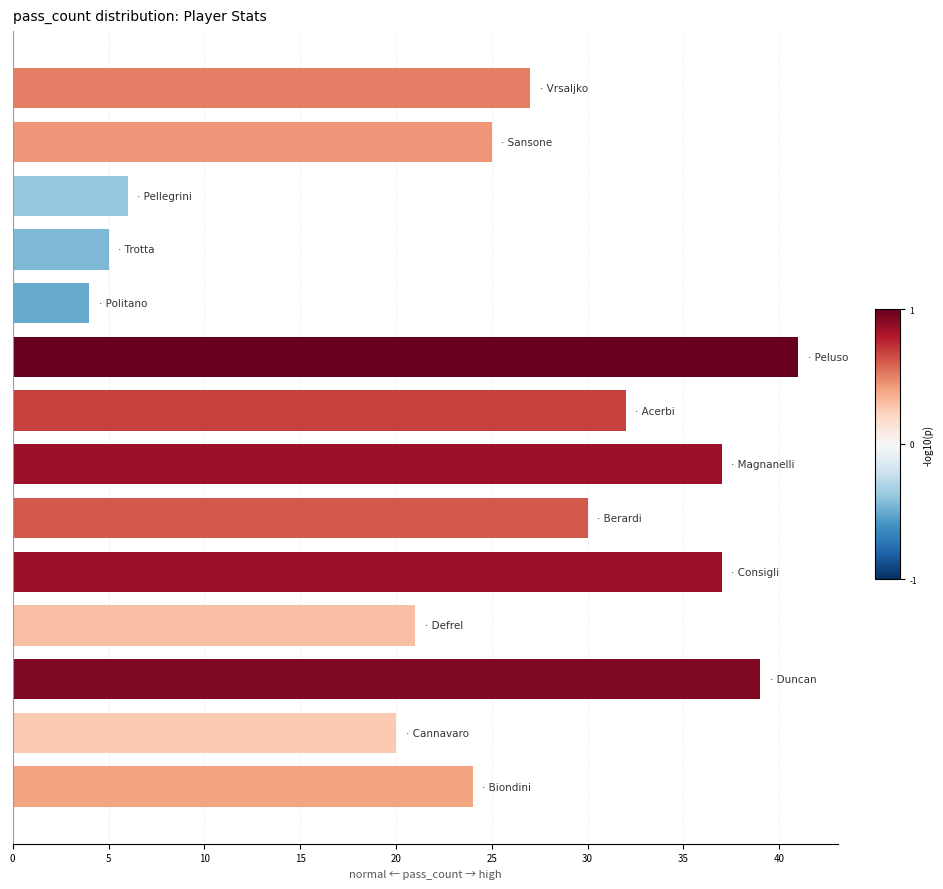

What is the difference between the maximum and minimum values?

37